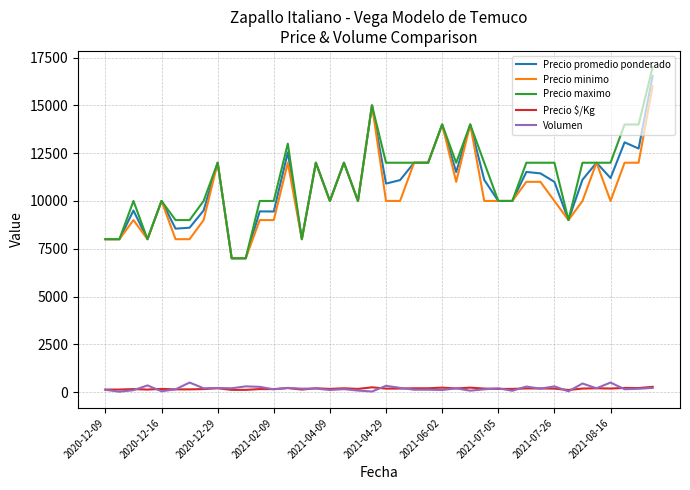

What is the minimum value for Precio maximo?

7000